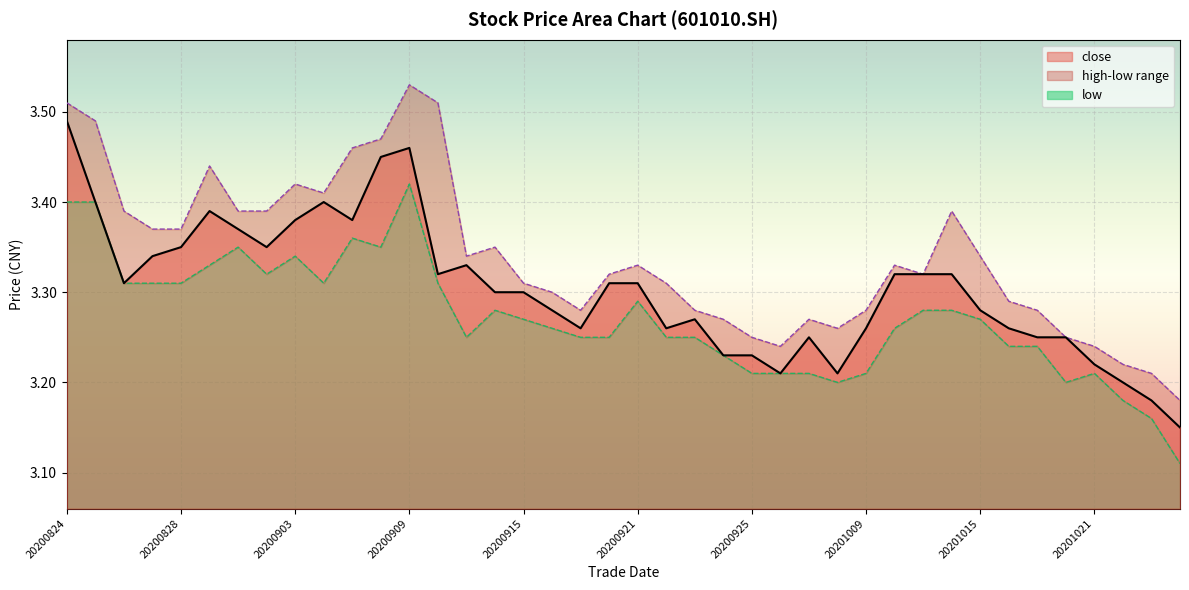

How many interior local peaks does the low series have?

7